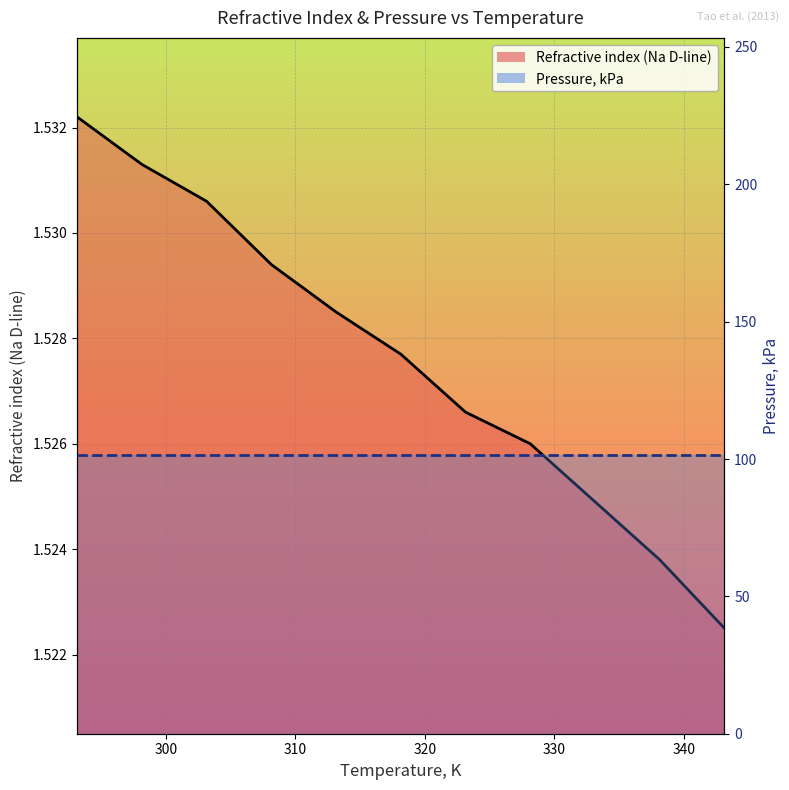

What is the minimum value shown in the chart?

1.5